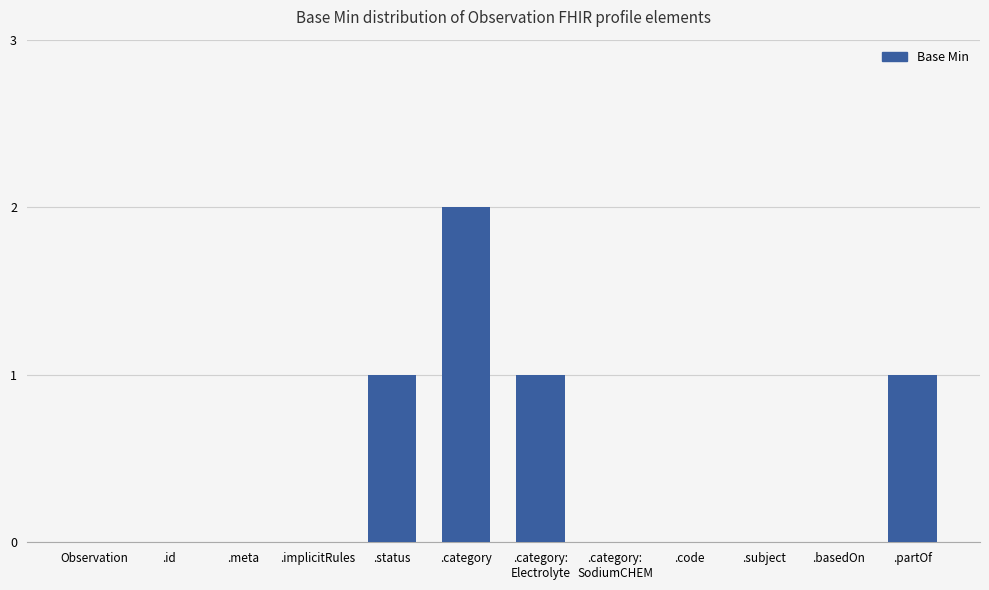

Which label corresponds to the largest value in the chart?

.category